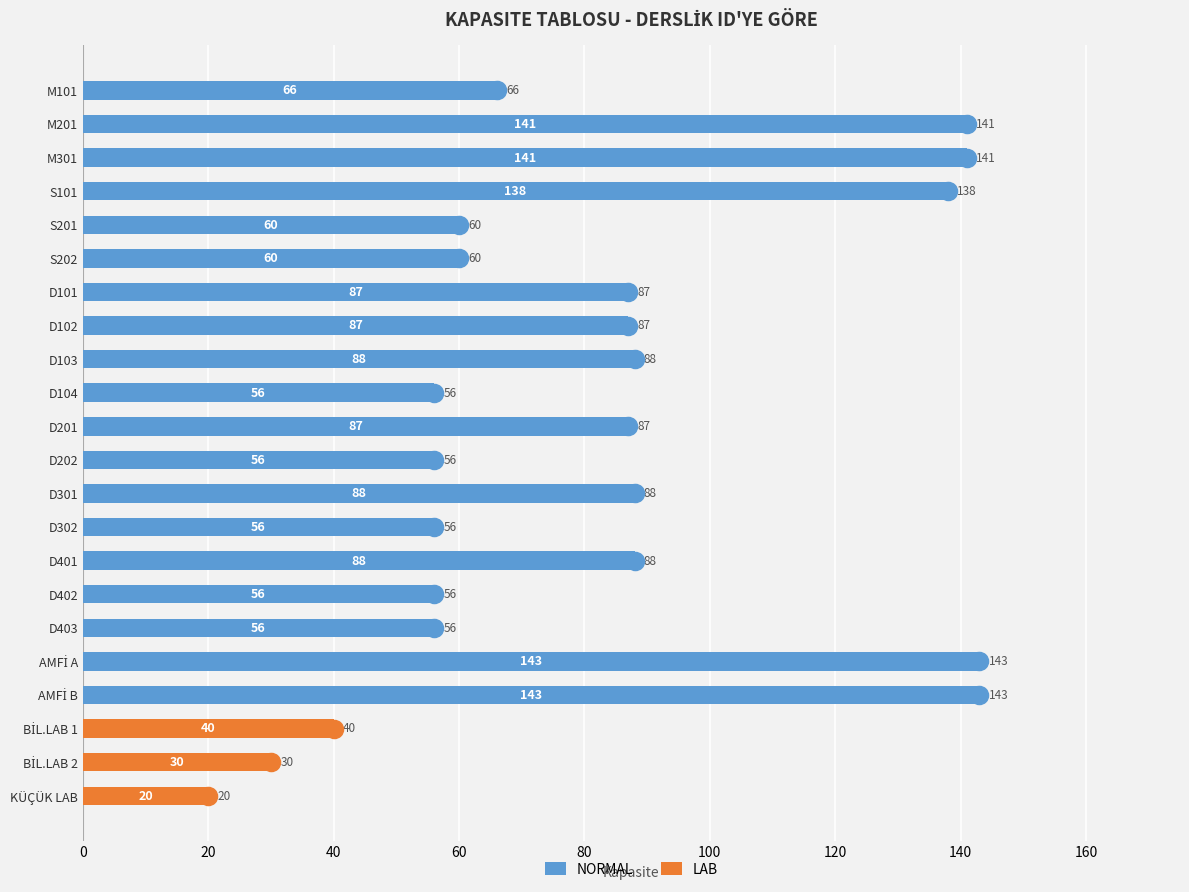

Which series has the largest Y range (max minus min)?

NORMAL